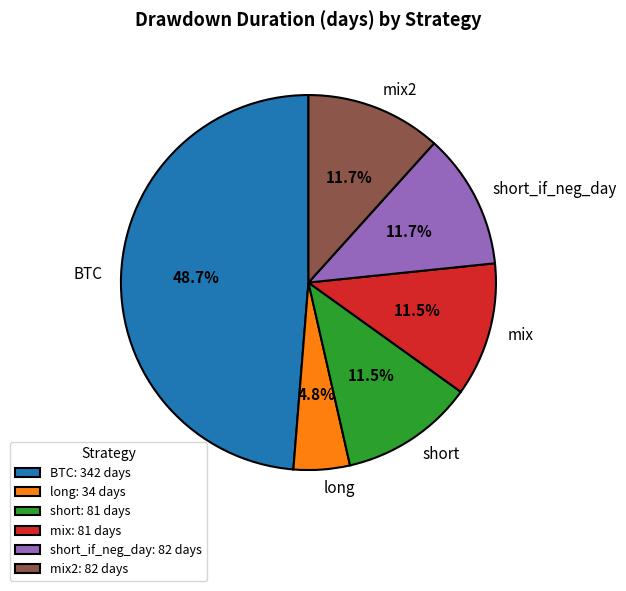

To the nearest percent, what portion does long represent?

5%